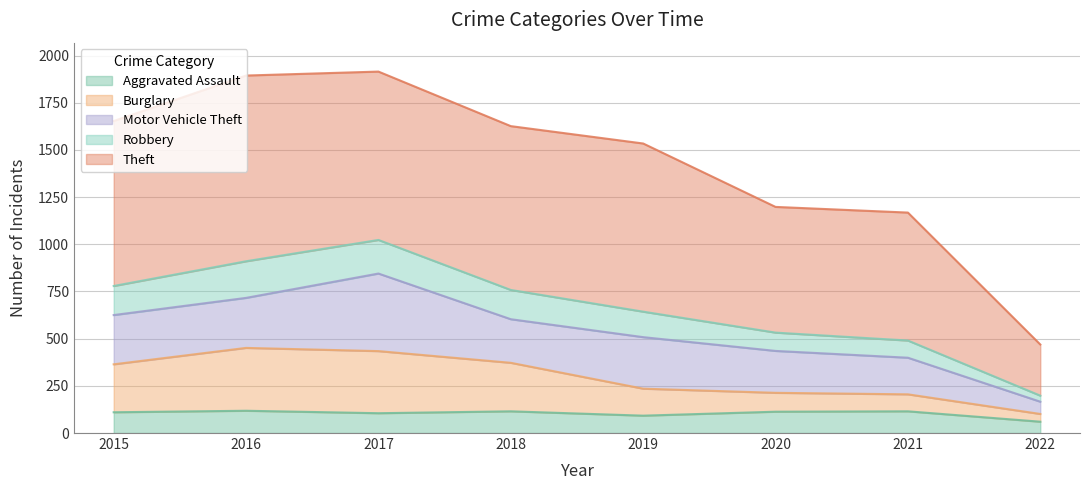

What are all the series names shown in the legend?

Aggravated Assault, Burglary, Motor Vehicle Theft, Robbery, Theft